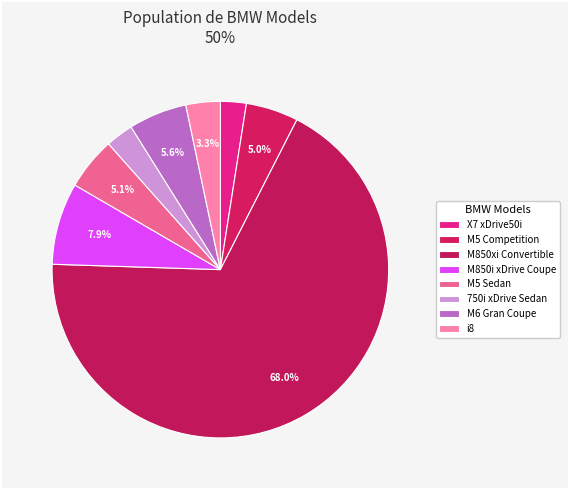

The M850i xDrive Coupe slice represents 8% of the pie. True or false?

True